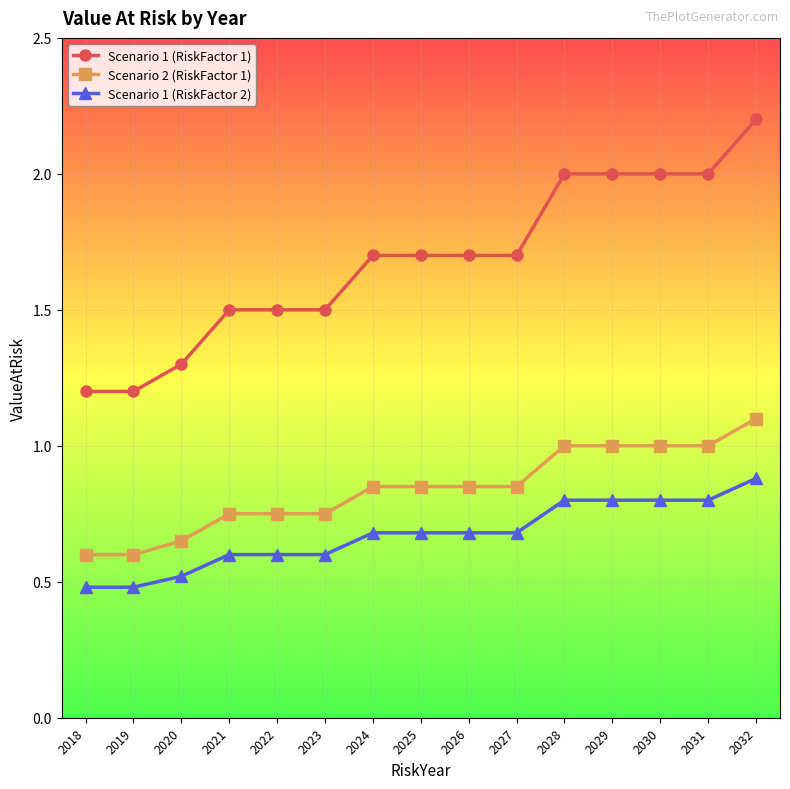

At which category is the sum across all series the highest?

2032